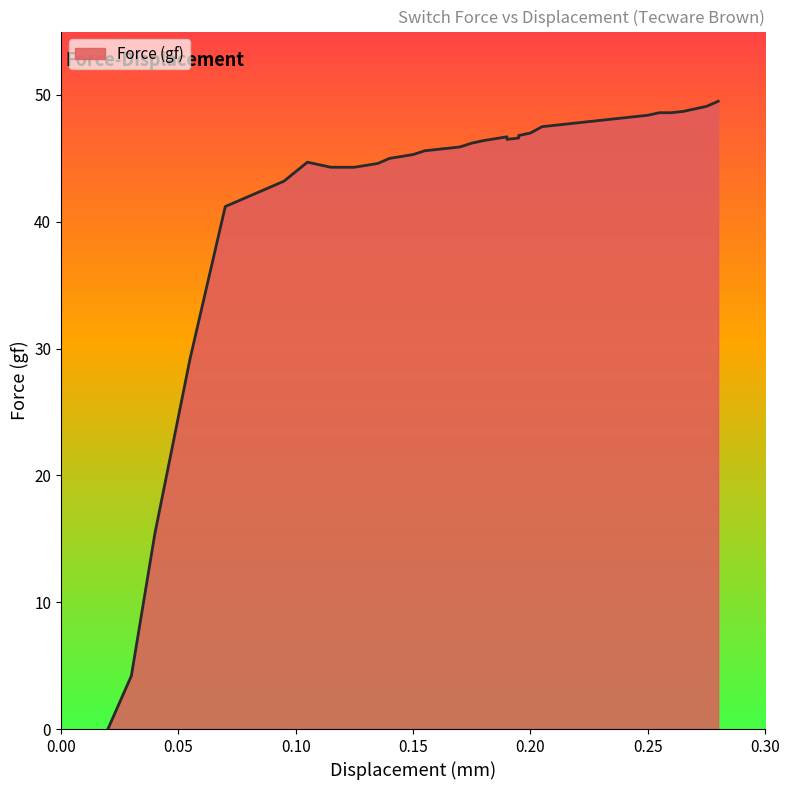

Between 29 and 0.10, which is larger?

29